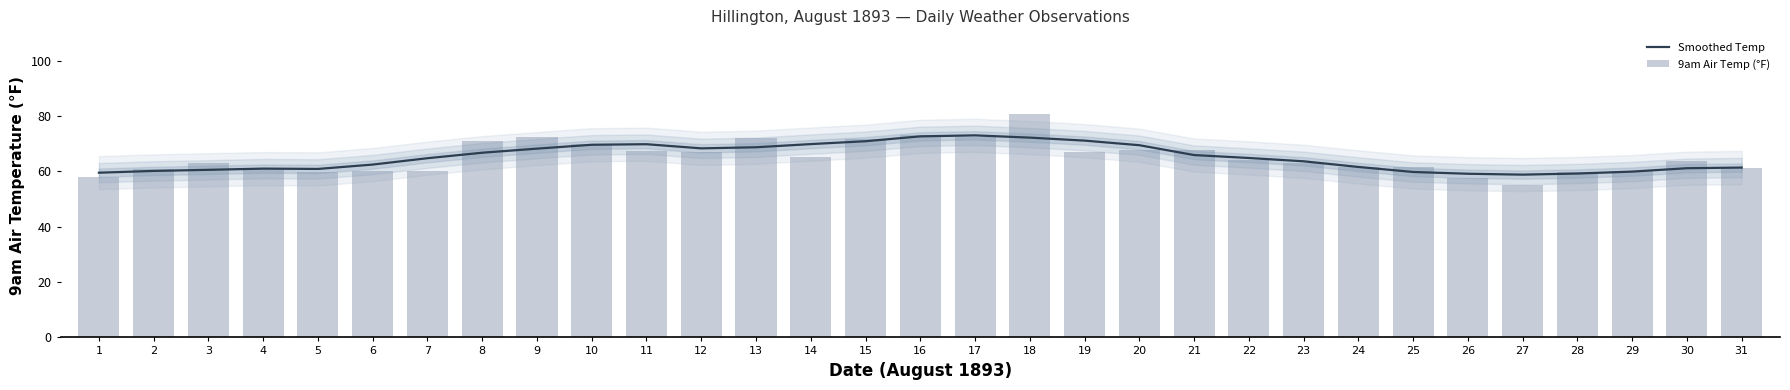

Rank the categories by 9am Air Temp (°F) value from highest to lowest.

18, 16, 9, 17, 13, 15, 8, 10, 21, 20, 11, 12, 19, 14, 22, 30, 3, 23, 25, 24, 4, 31, 2, 7, 6, 29, 5, 28, 1, 26, 27